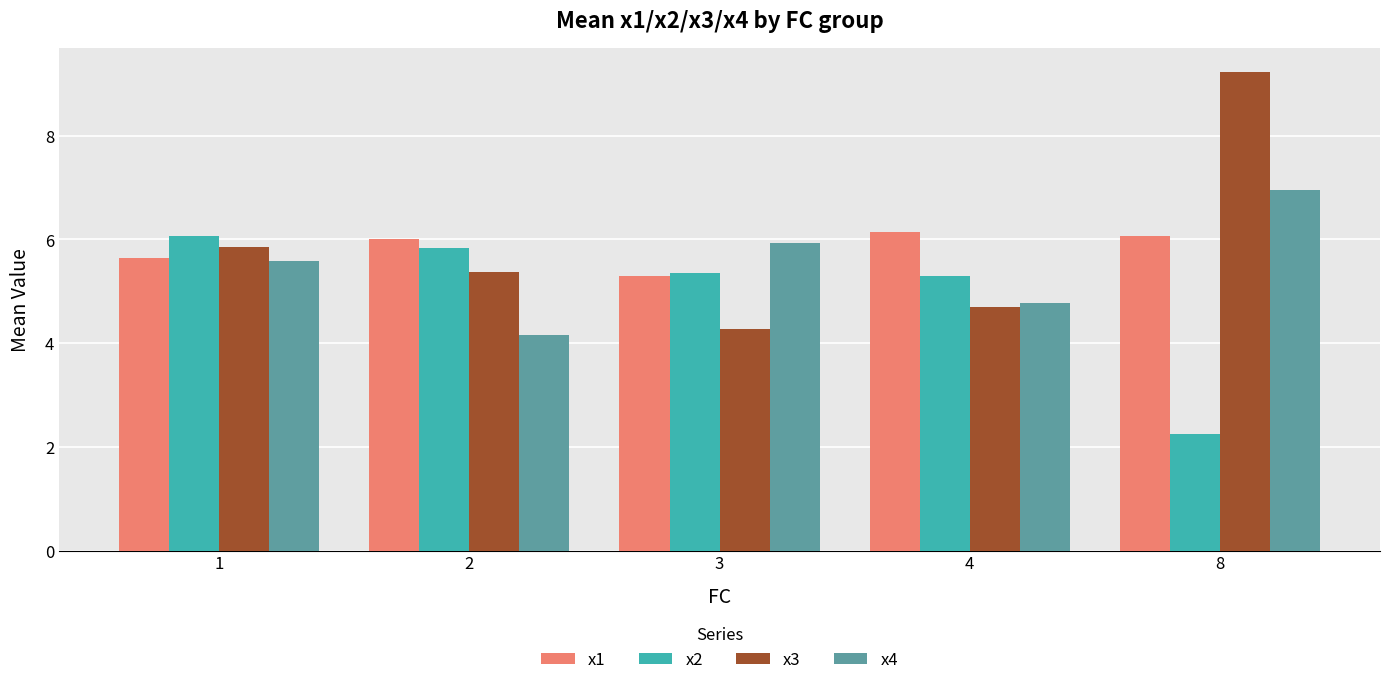

What is the minimum value shown in the chart?

2.3